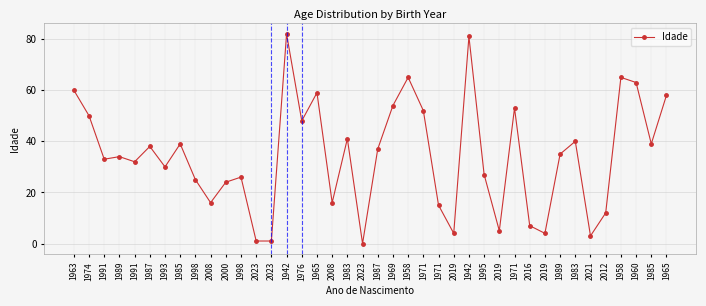

What is the sum of the values at 1998 and 2019?

29